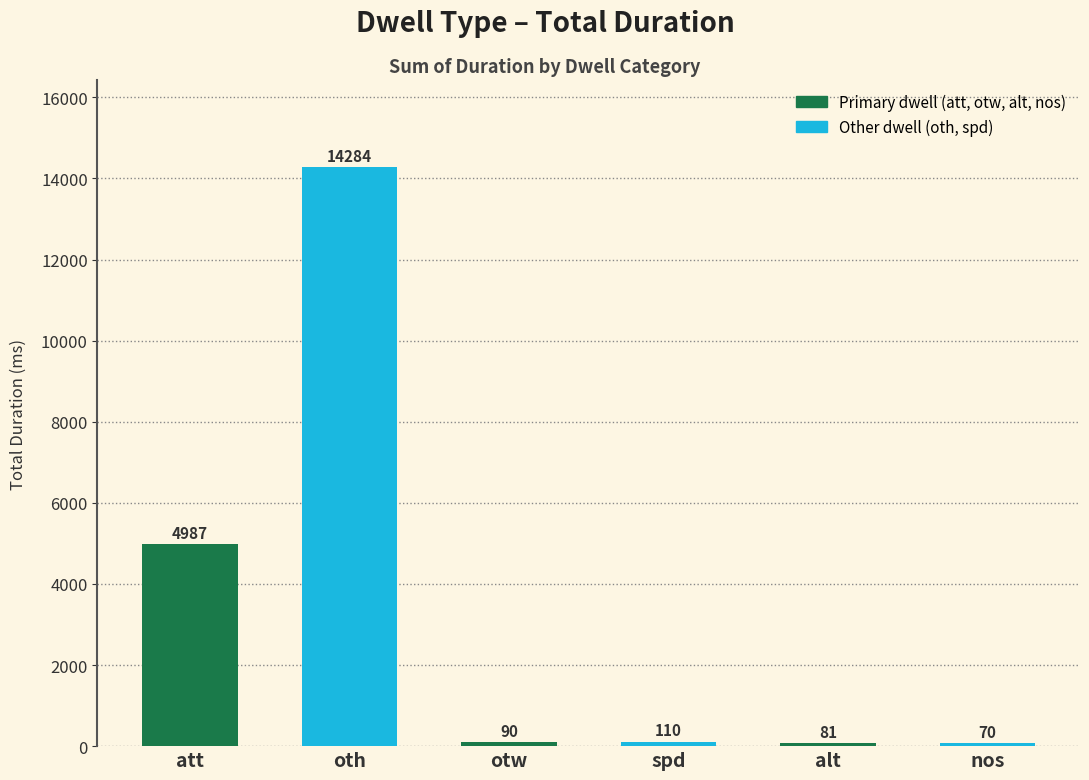

Which has a higher value, otw or spd?

spd